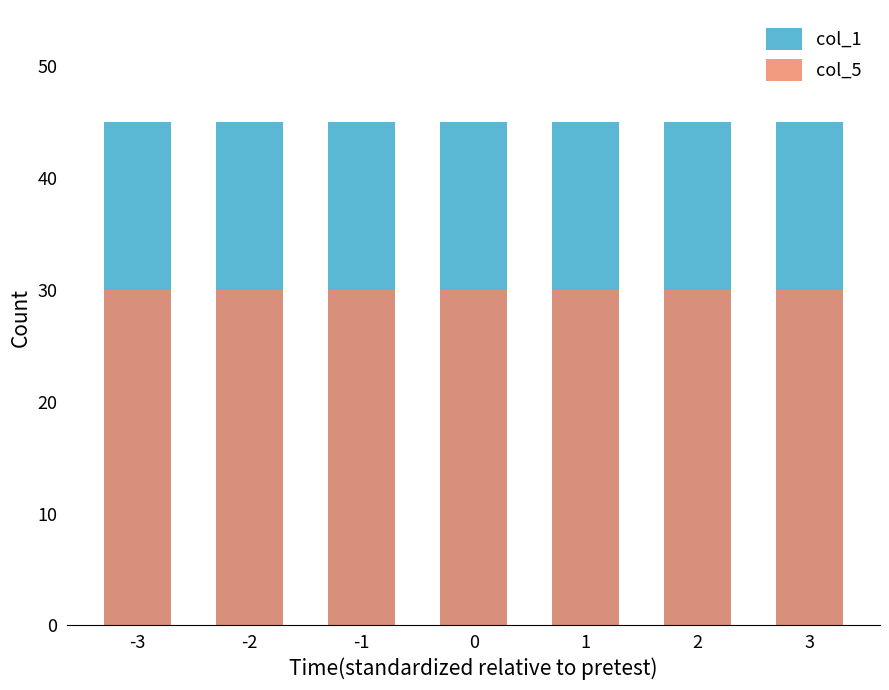

Which series has the largest total across all categories?

col_1